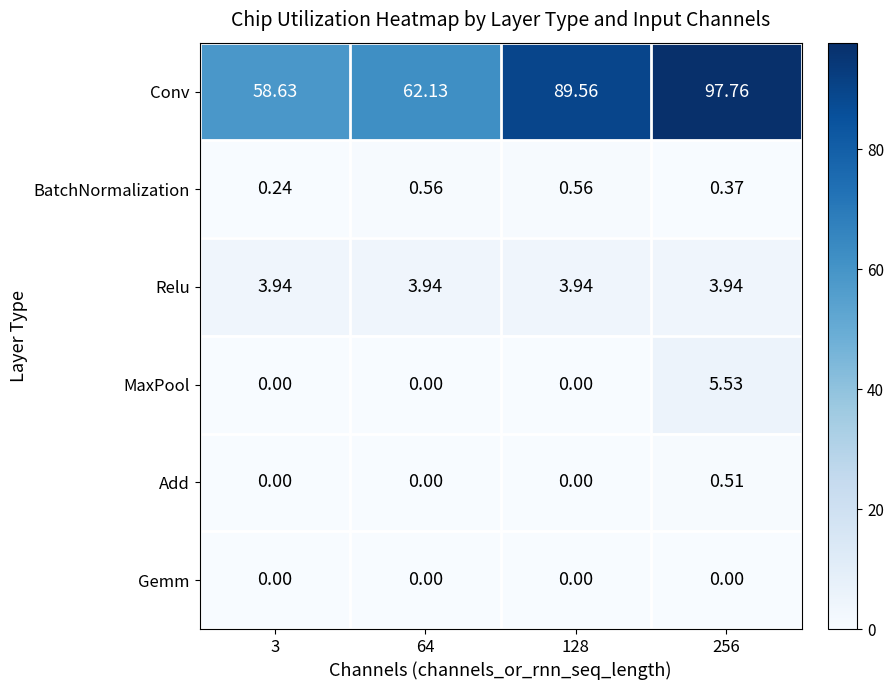

Between 64 and 128, which series saw the biggest shift?

Conv